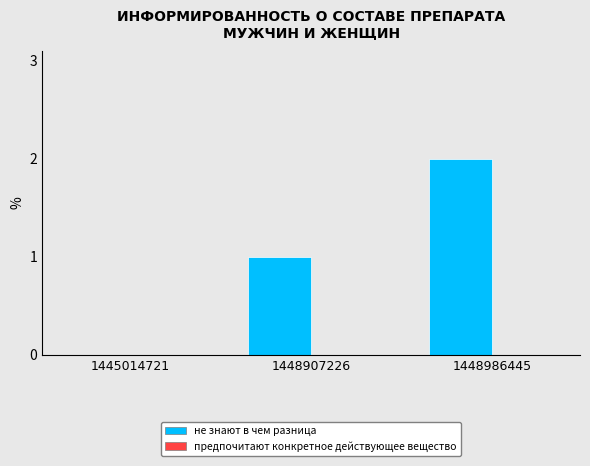

The value at 1445014721 is -1. True or false?

False